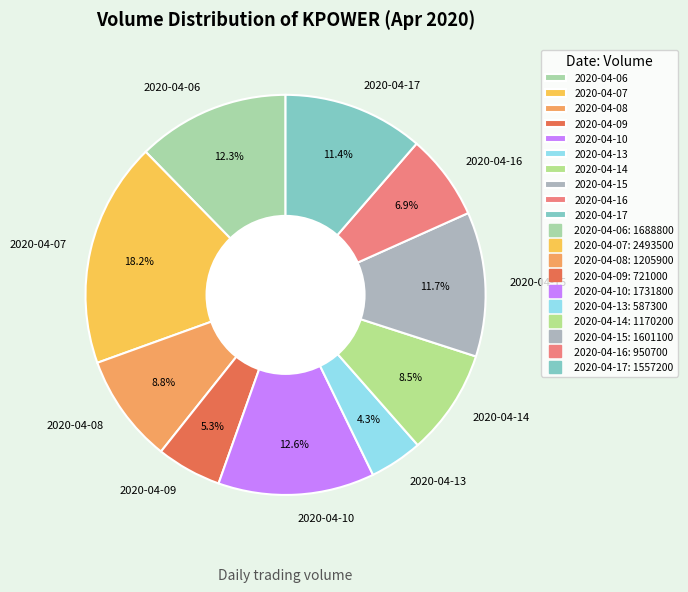

How many segments does this pie chart have?

10